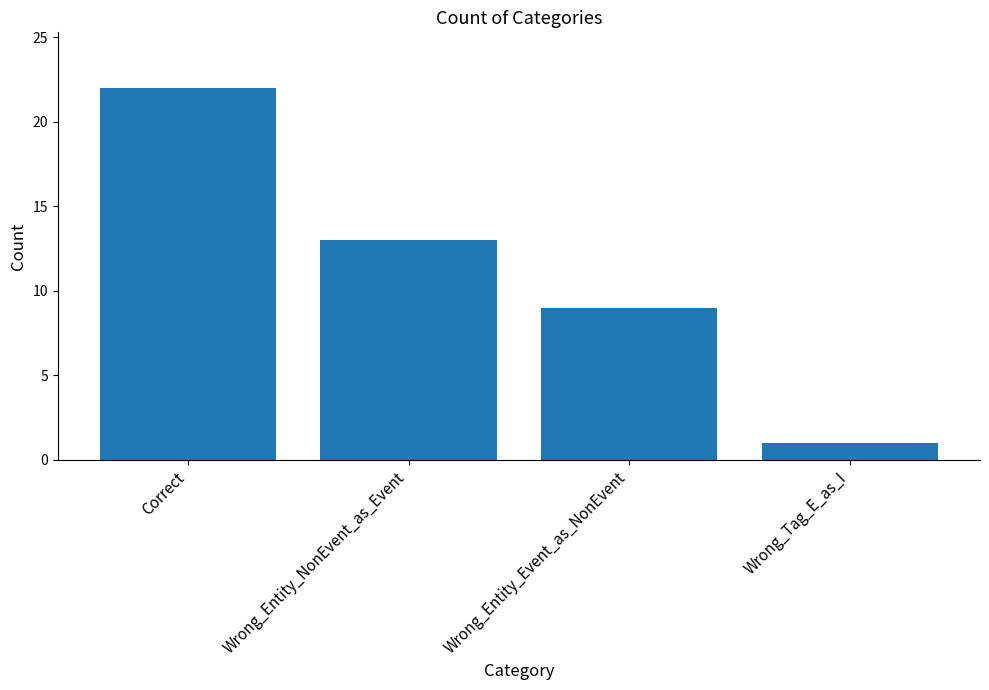

Which has a higher value, Correct or Wrong_Entity_NonEvent_as_Event?

Correct